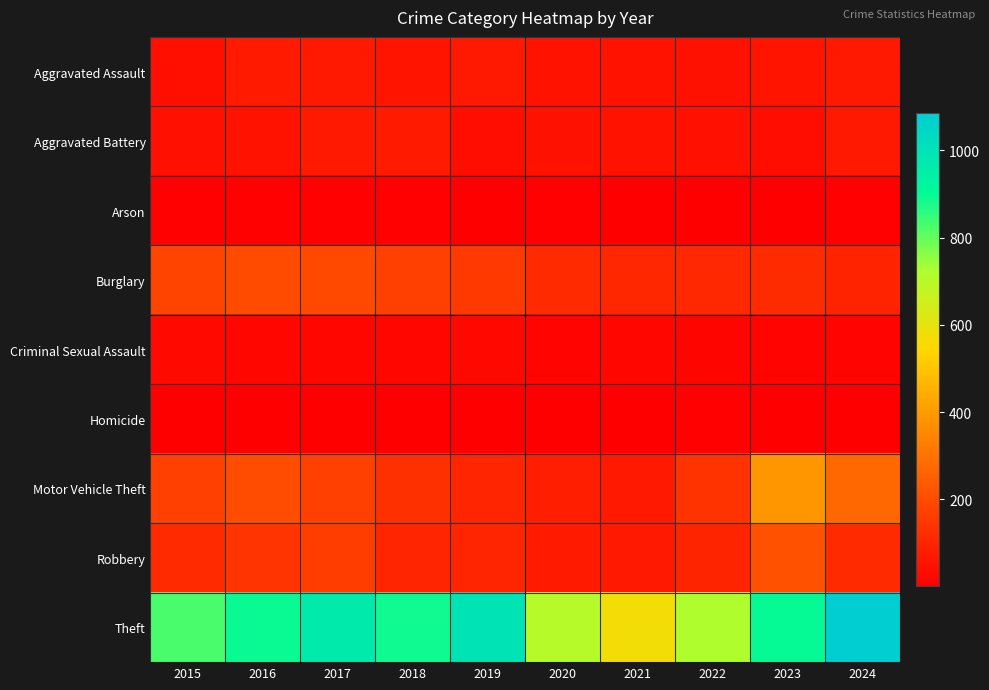

Reading right to left, extract all data points from this chart.

Aggravated Assault: 2024=70	2023=56	2022=47	2021=52	2020=50	2019=68	2018=54	2017=67	2016=72	2015=42
Aggravated Battery: 2024=70	2023=41	2022=45	2021=50	2020=46	2019=41	2018=73	2017=67	2016=53	2015=45
Arson: 2024=7	2023=2	2022=3	2021=4	2020=7	2019=5	2018=7	2017=7	2016=8	2015=7
Burglary: 2024=95	2023=117	2022=108	2021=106	2020=115	2019=153	2018=171	2017=192	2016=199	2015=180
Criminal Sexual Assault: 2024=12	2023=12	2022=17	2021=20	2020=14	2019=23	2018=18	2017=20	2016=21	2015=27
Homicide: 2024=2	2023=1	2022=6	2021=3	2020=5	2019=4	2018=3	2017=4	2016=4	2015=5
Motor Vehicle Theft: 2024=269	2023=388	2022=136	2021=70	2020=82	2019=100	2018=129	2017=171	2016=201	2015=172
Robbery: 2024=114	2023=214	2022=97	2021=67	2020=72	2019=99	2018=99	2017=163	2016=140	2015=112
Theft: 2024=1086	2023=898	2022=719	2021=572	2020=704	2019=996	2018=888	2017=961	2016=894	2015=829